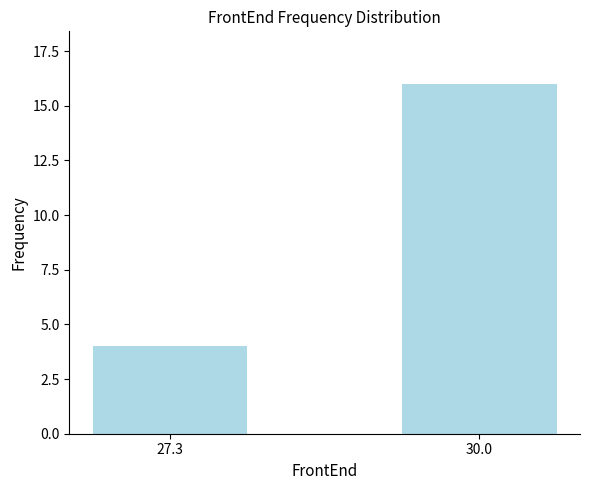

What is the label of the 1st bar from the right?

30.0